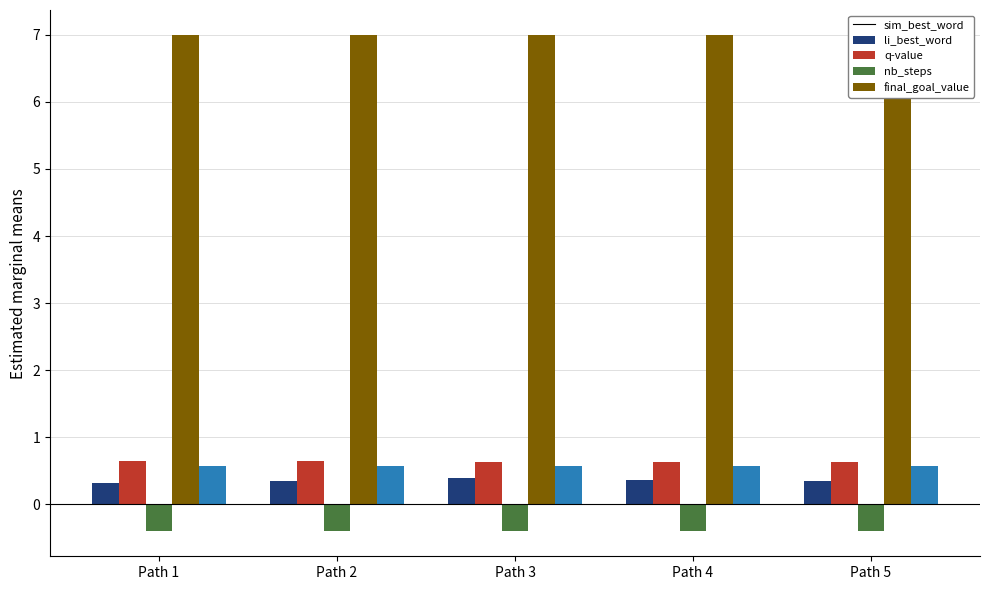

What is the approximate value of q-value at Path 4?

-0.4